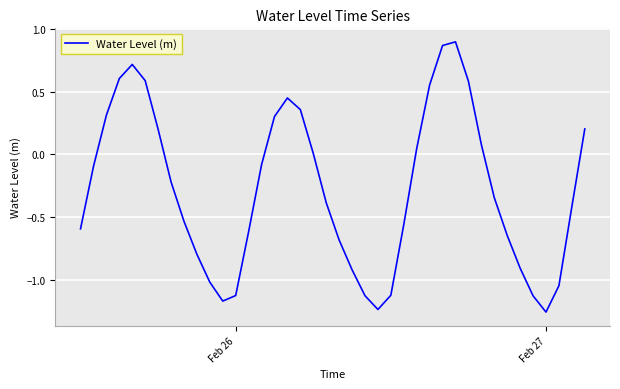

What is the difference between the maximum and minimum values?

2.2